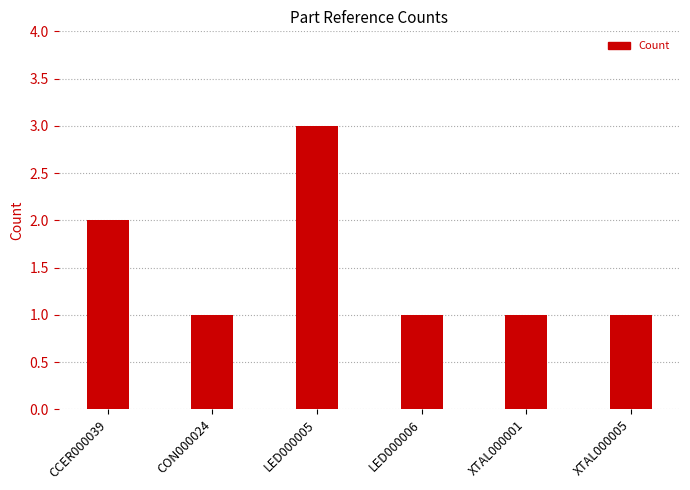

Reading left to right, extract all data points from this chart.

2	1	3	1	1	1